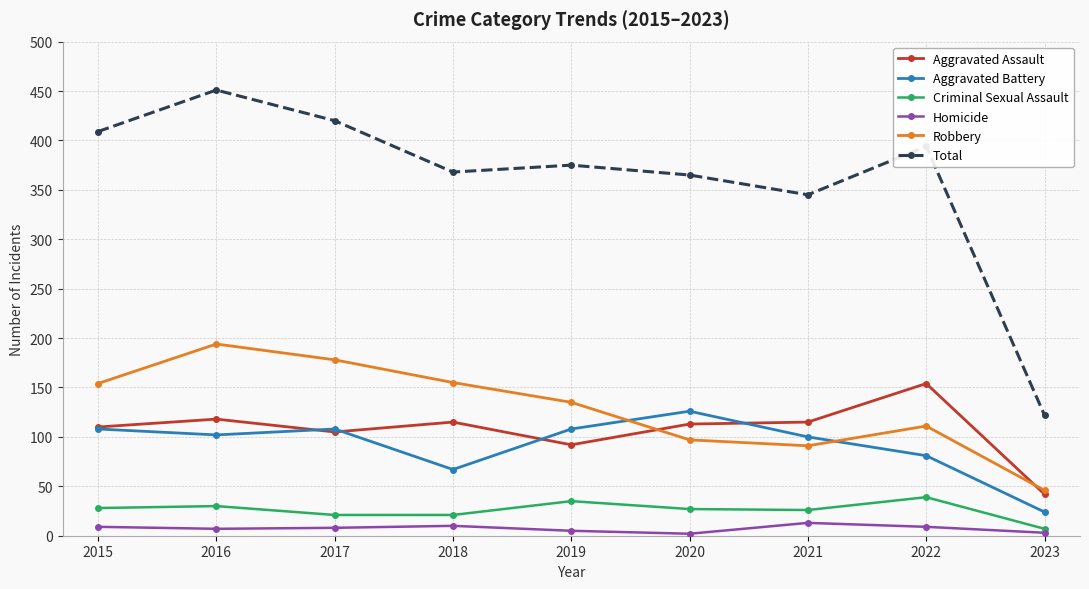

What is the difference between the maximum and second lowest values in the Criminal Sexual Assault series?

18